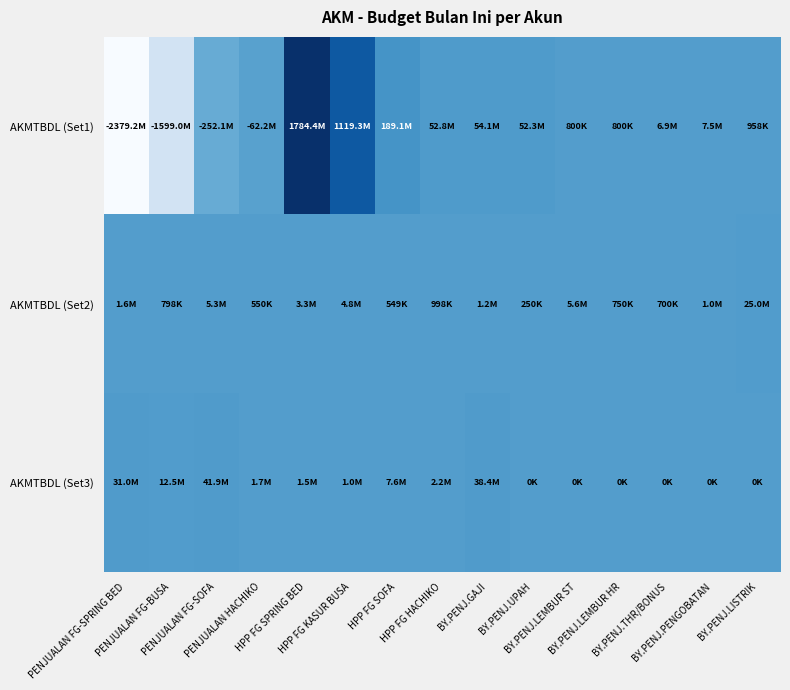

Which series has the largest range (max minus min)?

AKMTBDL (Set1)